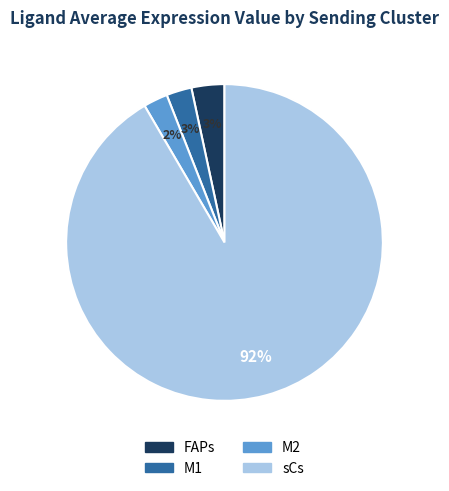

What is the majority slice?

sCs